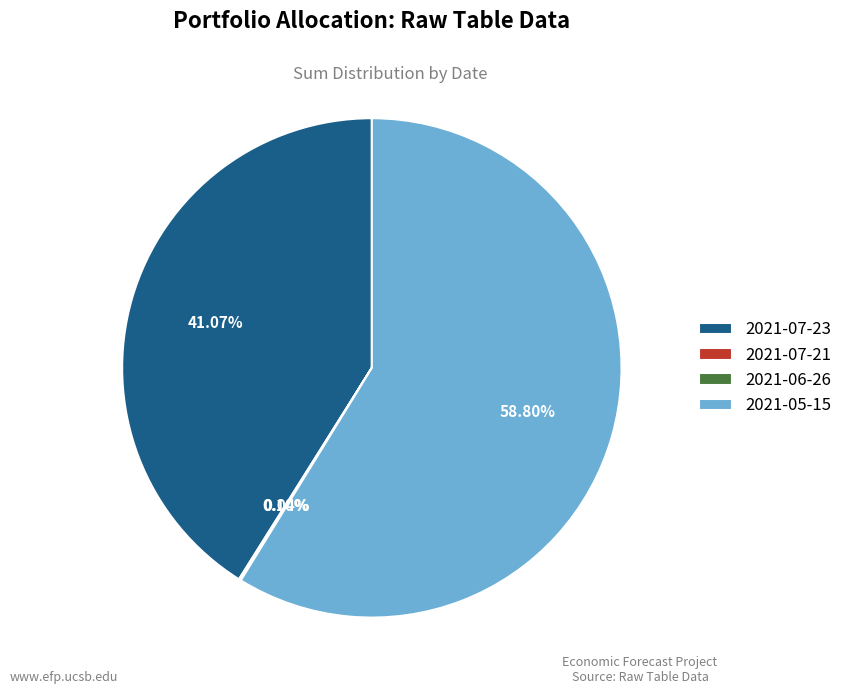

Does any single category account for the majority?

Yes